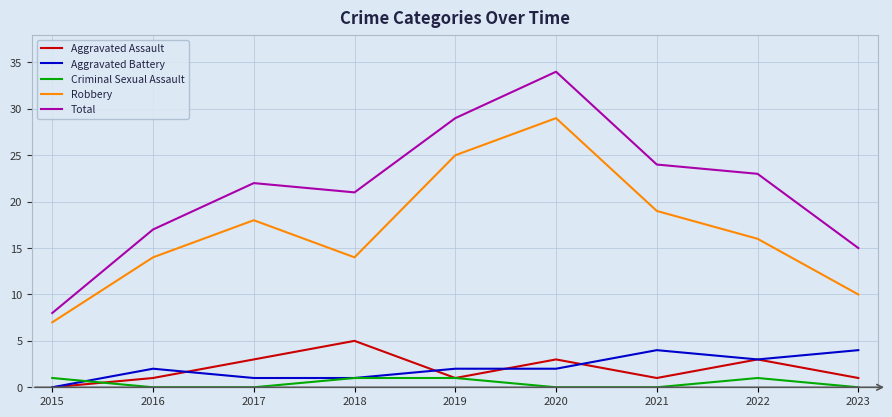

Does the chart display data point markers on the line(s)?

No